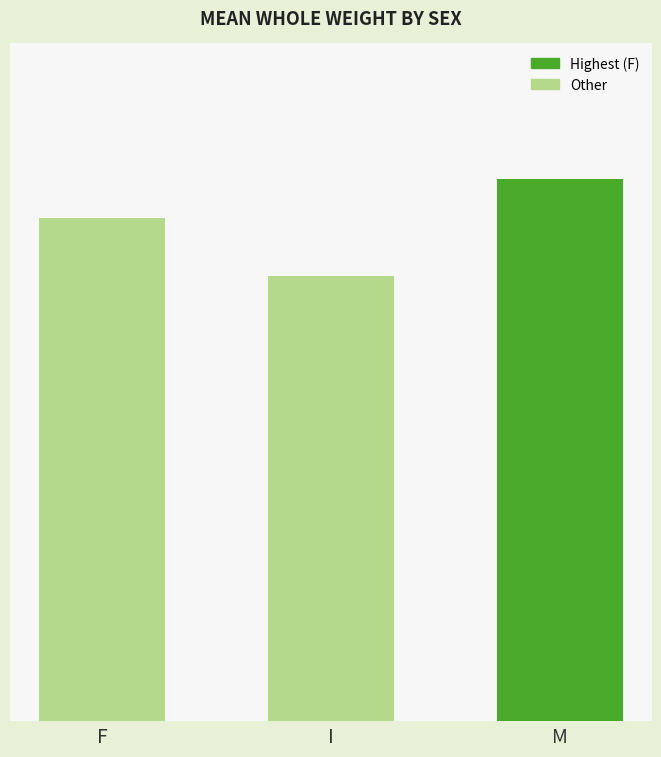

Count the values in the range 0 to 1.

3